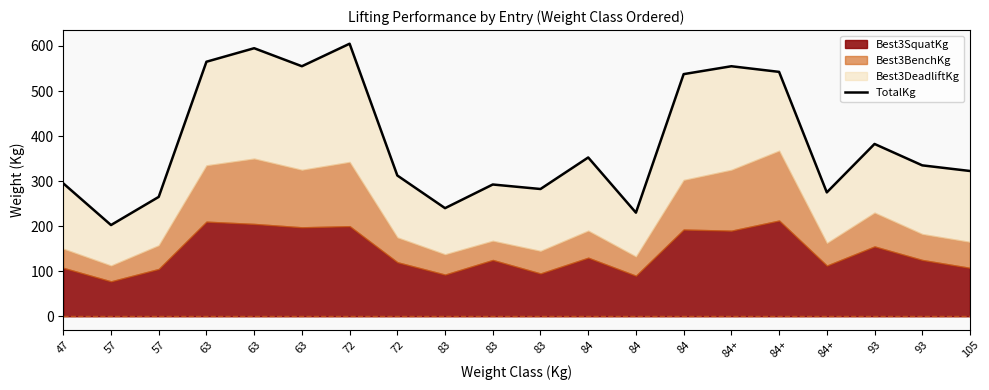

The value at 84+ is 555.0. True or false?

True